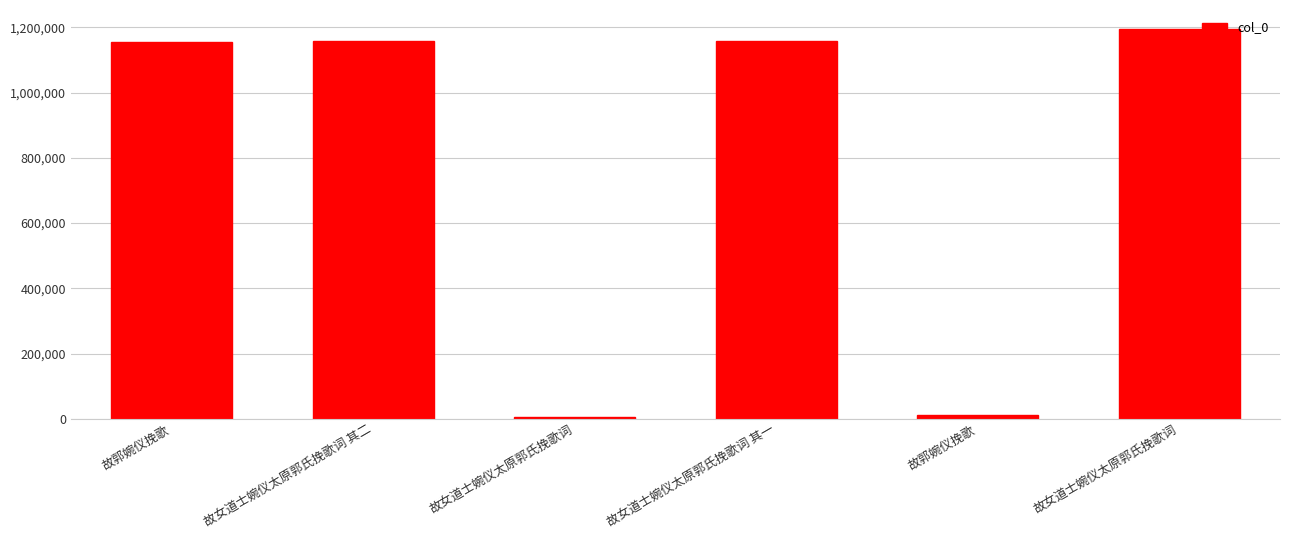

Rank the categories by value from highest to lowest.

故女道士婉仪太原郭氏挽歌词, 故女道士婉仪太原郭氏挽歌词 其二, 故女道士婉仪太原郭氏挽歌词 其一, 故郭婉仪挽歌, 故郭婉仪挽歌, 故女道士婉仪太原郭氏挽歌词